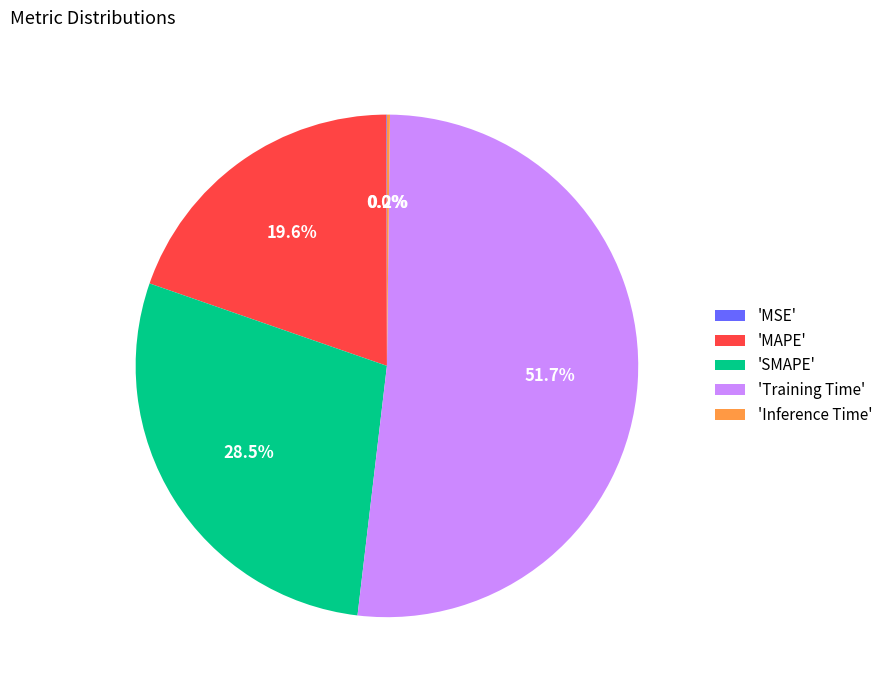

To the nearest percent, what is the difference between the largest and smallest slice percentages?

52%